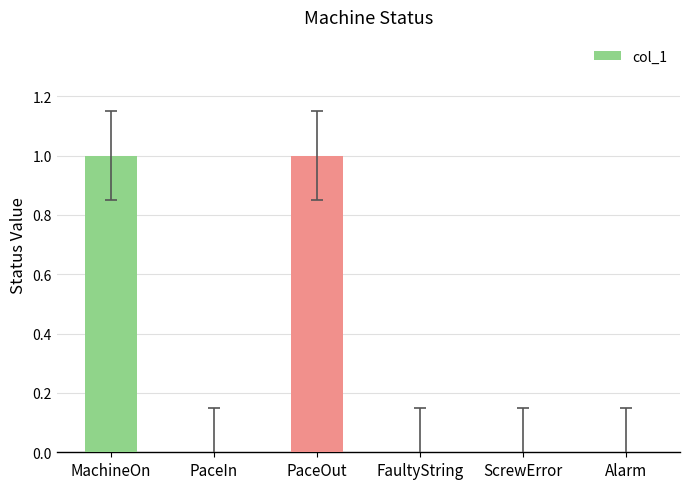

Between PaceOut and Alarm, which is larger?

PaceOut